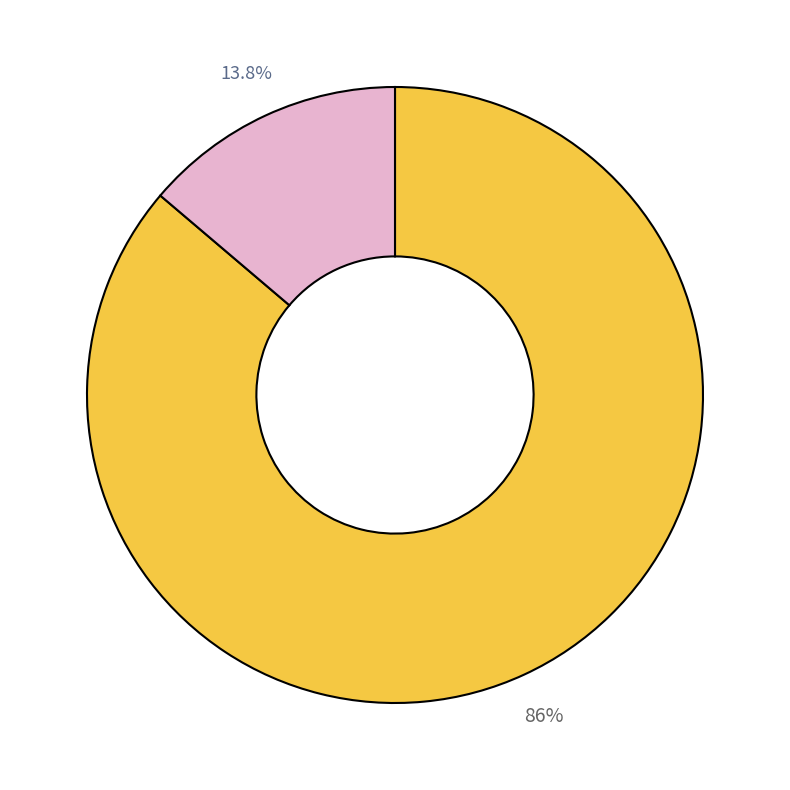

Does any single category account for the majority?

Yes